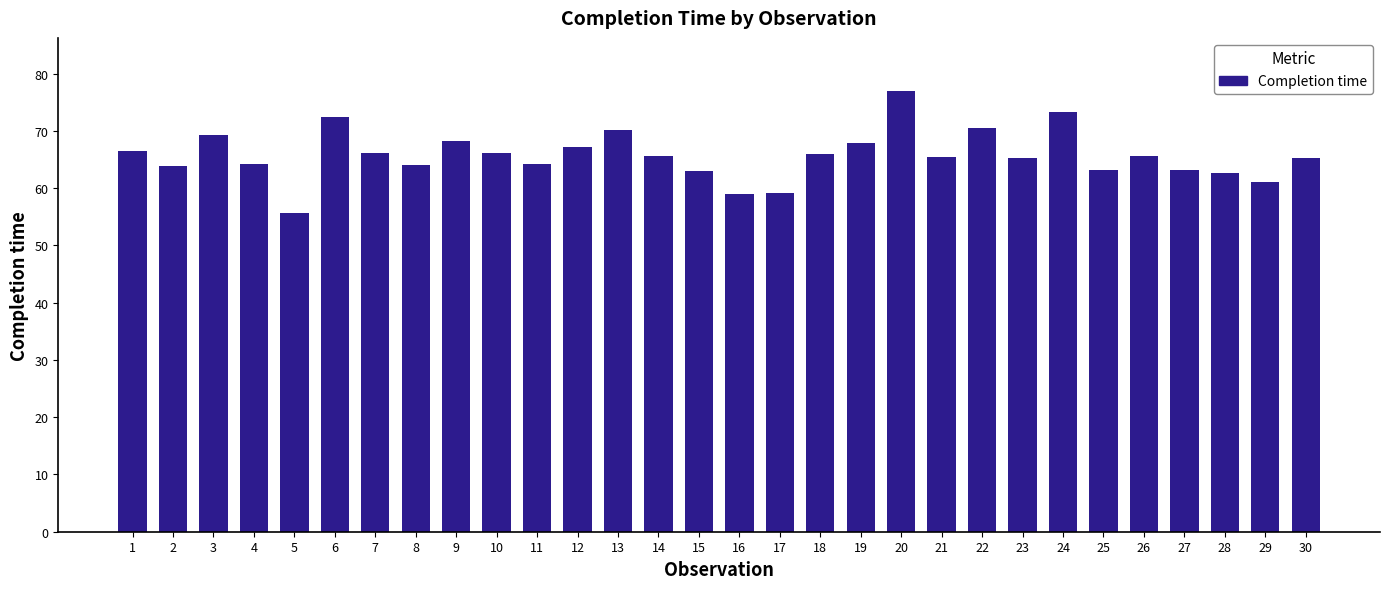

Which label corresponds to the largest value in the chart?

20